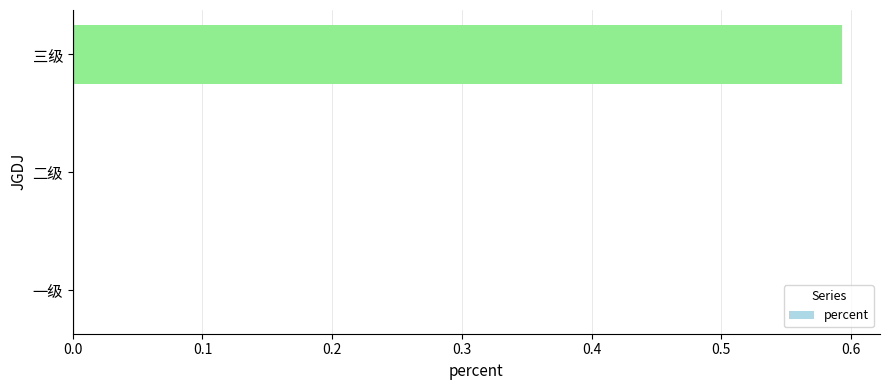

The chart shows a value of 0.4 at 一级. True or false?

False